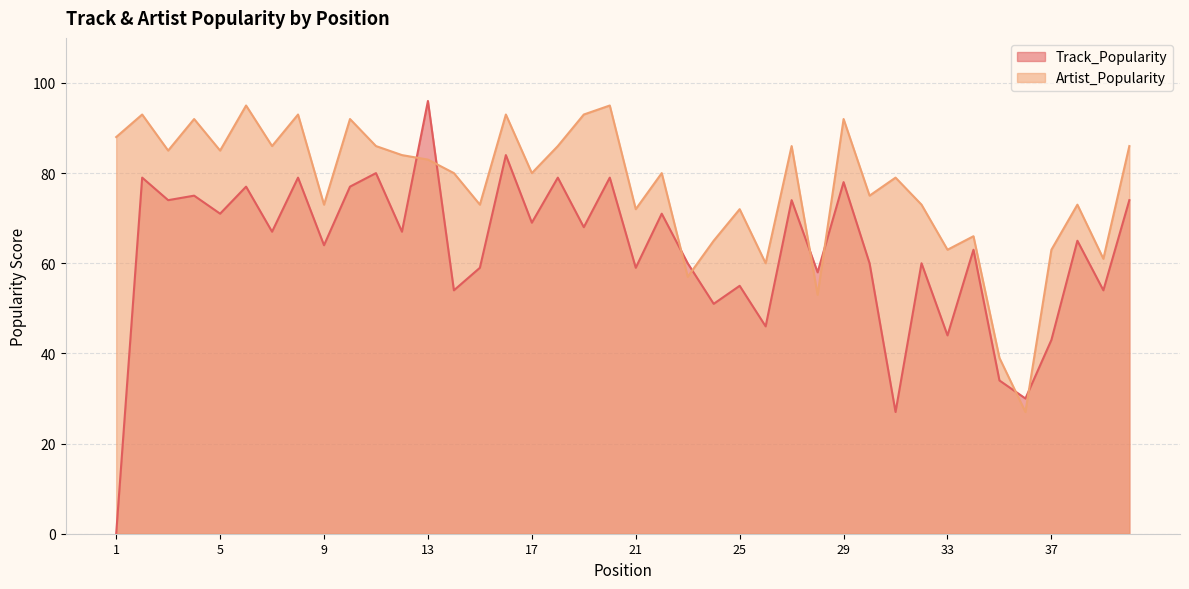

Which category has the highest value across all series?

13